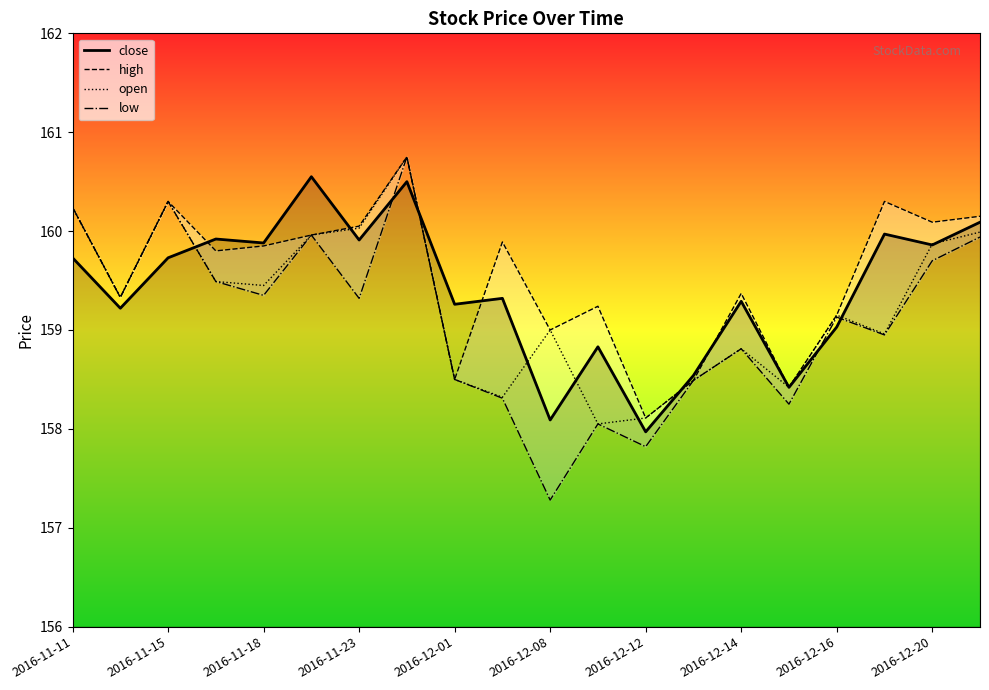

What is the maximum value for close?

160.6